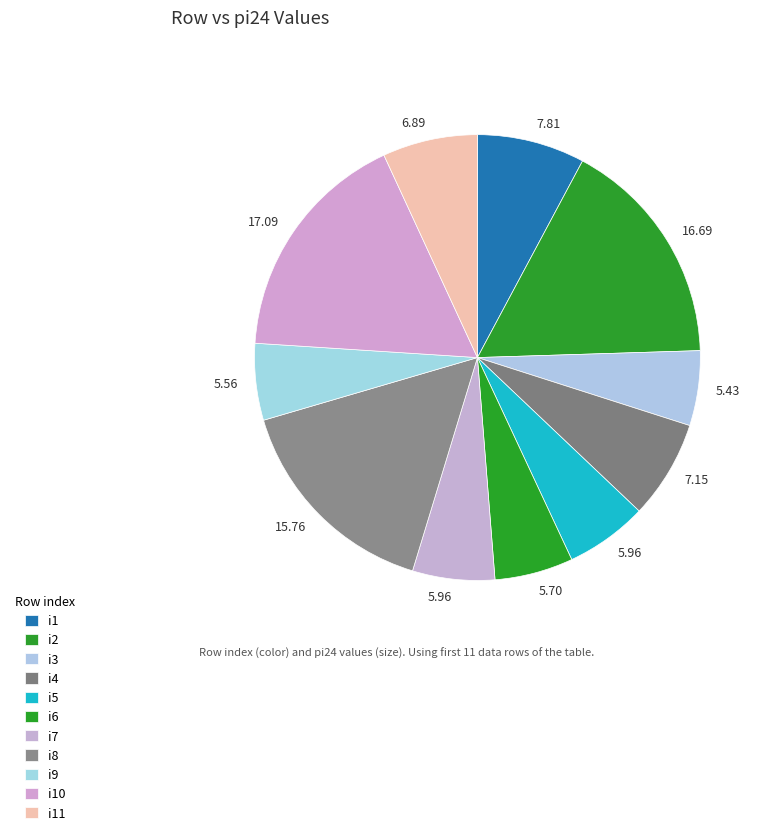

The i1 slice represents 1% of the pie. True or false?

False